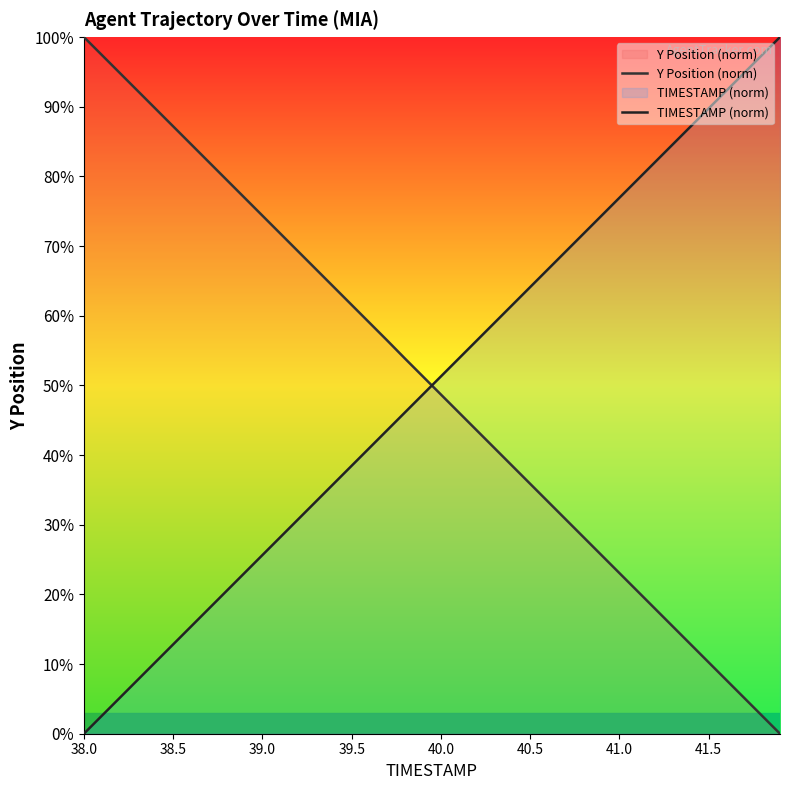

What is the sum of all TIMESTAMP (norm) values?

2000.0